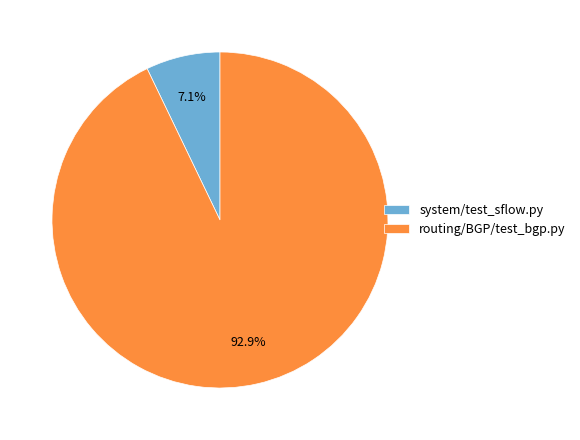

How many slices are in this pie chart?

2